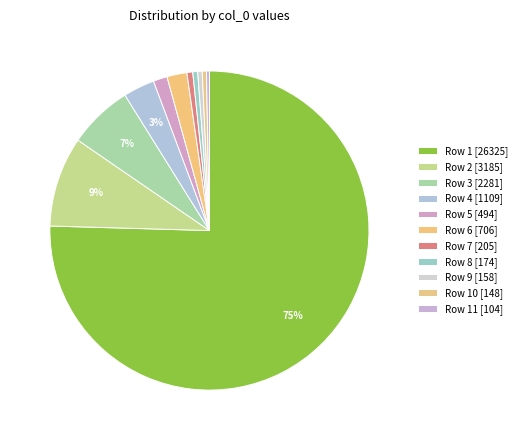

Is there any slice that represents more than half of the pie?

Yes